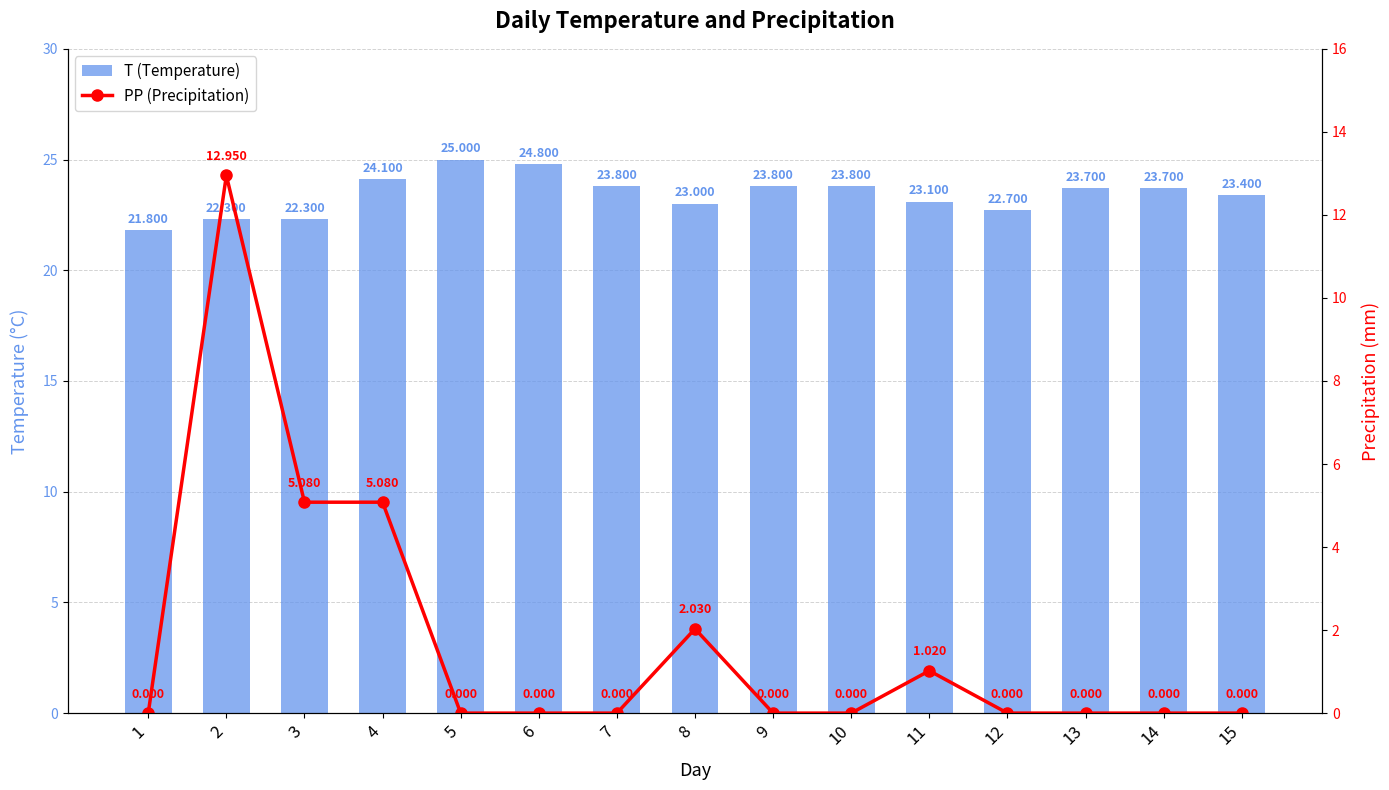

List the labels in order of T (Temperature) value, smallest first.

1, 2, 3, 12, 8, 11, 15, 13, 14, 7, 9, 10, 4, 6, 5